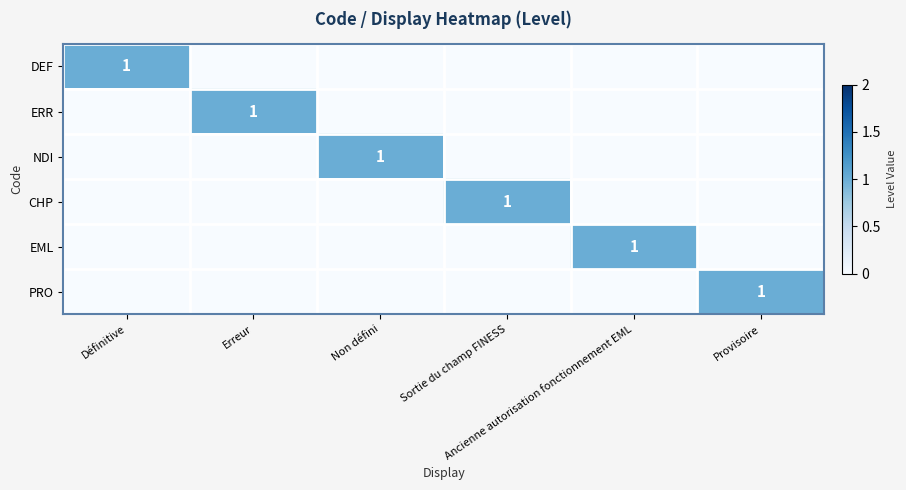

List the labels in order of DEF value, largest first.

Définitive, Erreur, Non défini, Sortie du champ FINESS, Ancienne autorisation fonctionnement EML, Provisoire